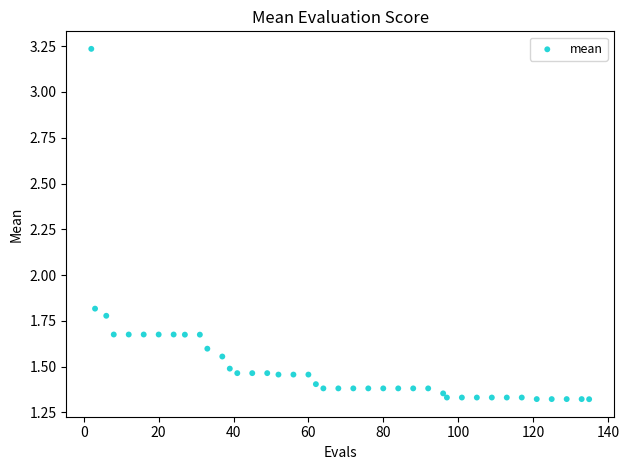

What is the range of X values (max minus min)?

133.0